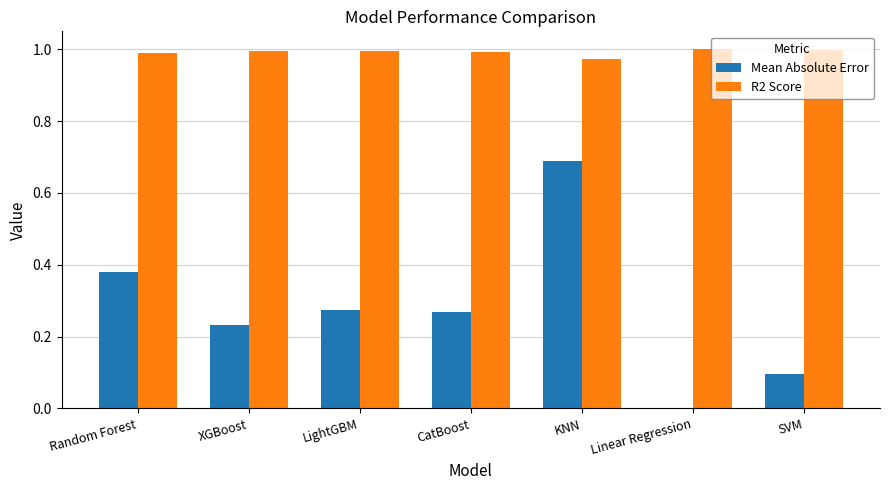

Is the value of Mean Absolute Error at SVM greater than the value of R2 Score at Random Forest?

No